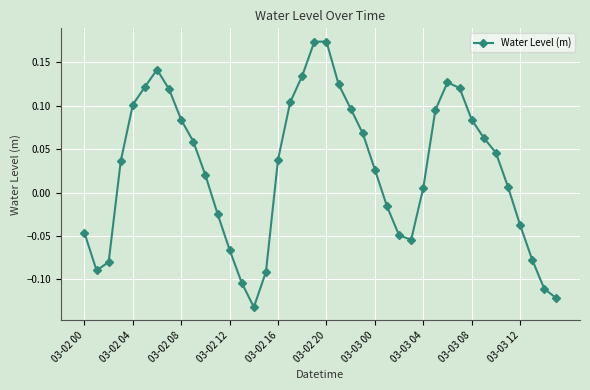

What is the sum of all values?

1.1